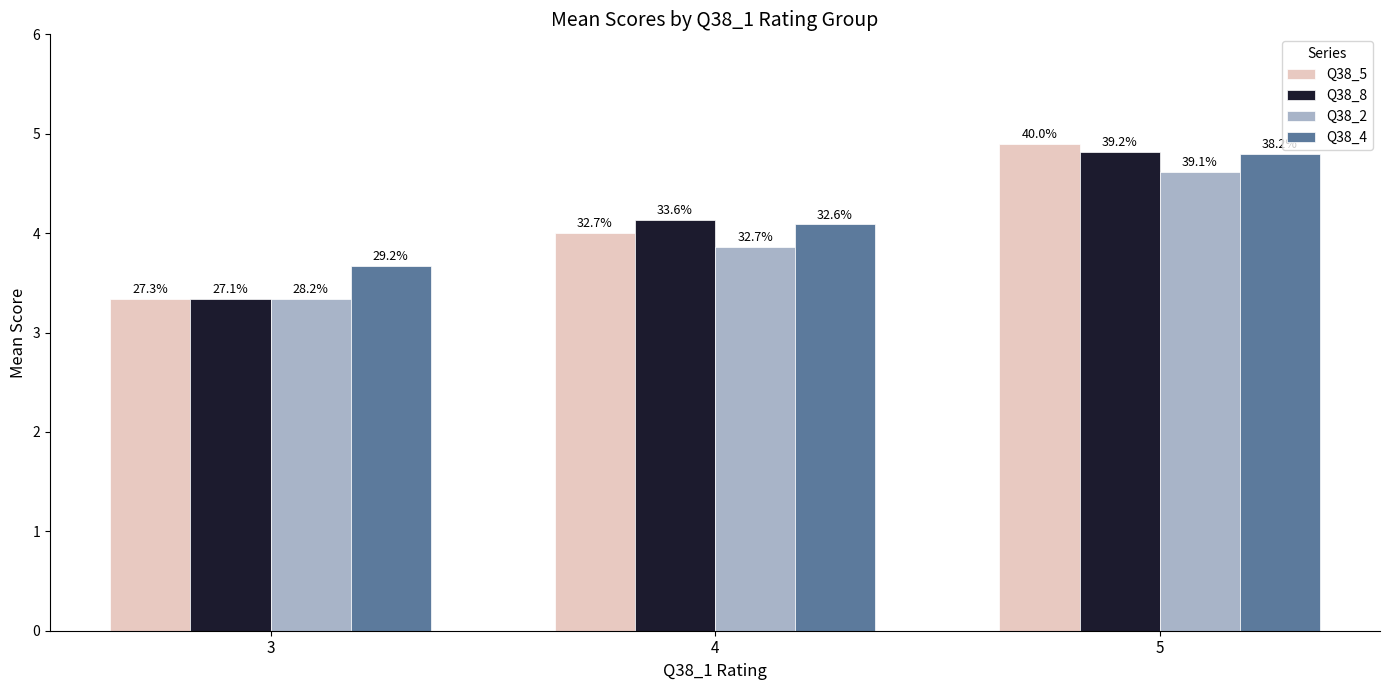

What is the difference between the maximum and minimum values in the Q38_8 series?

1.5